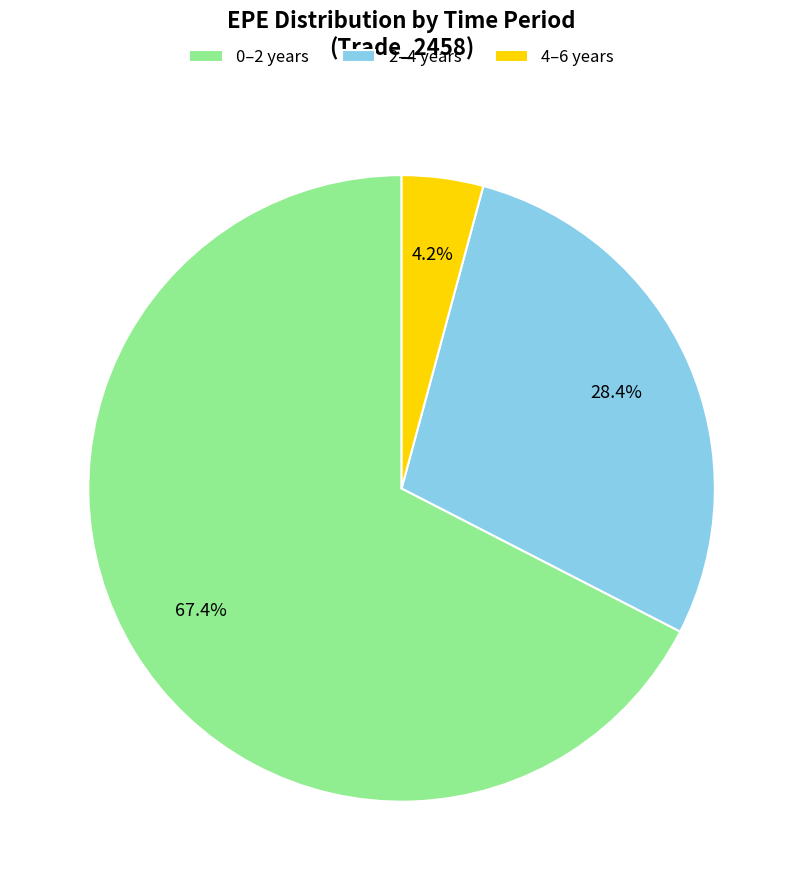

Which has a higher value, 2–4 years or 4–6 years?

2–4 years